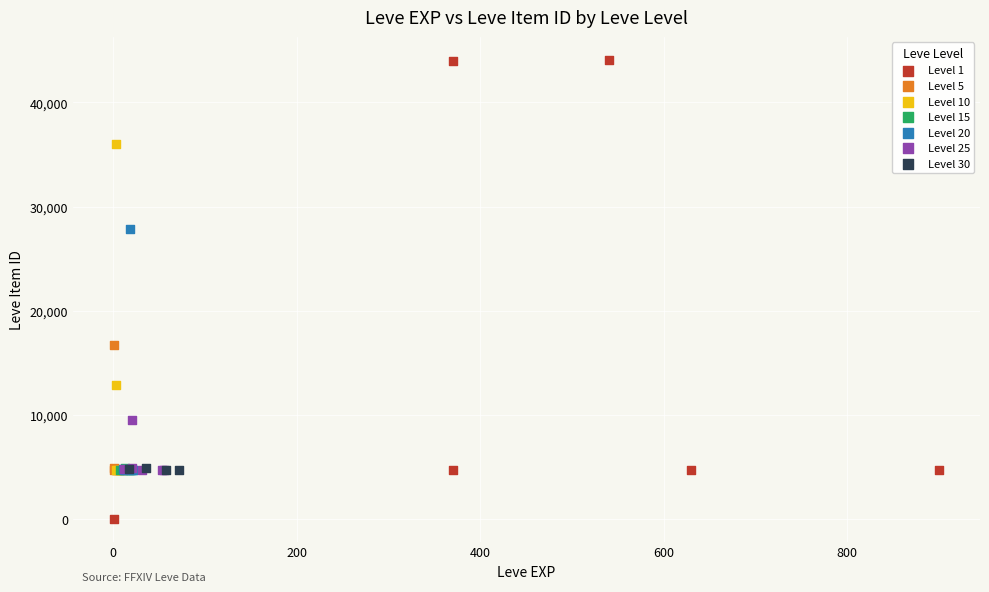

Which series reaches the maximum Y coordinate?

Level 1